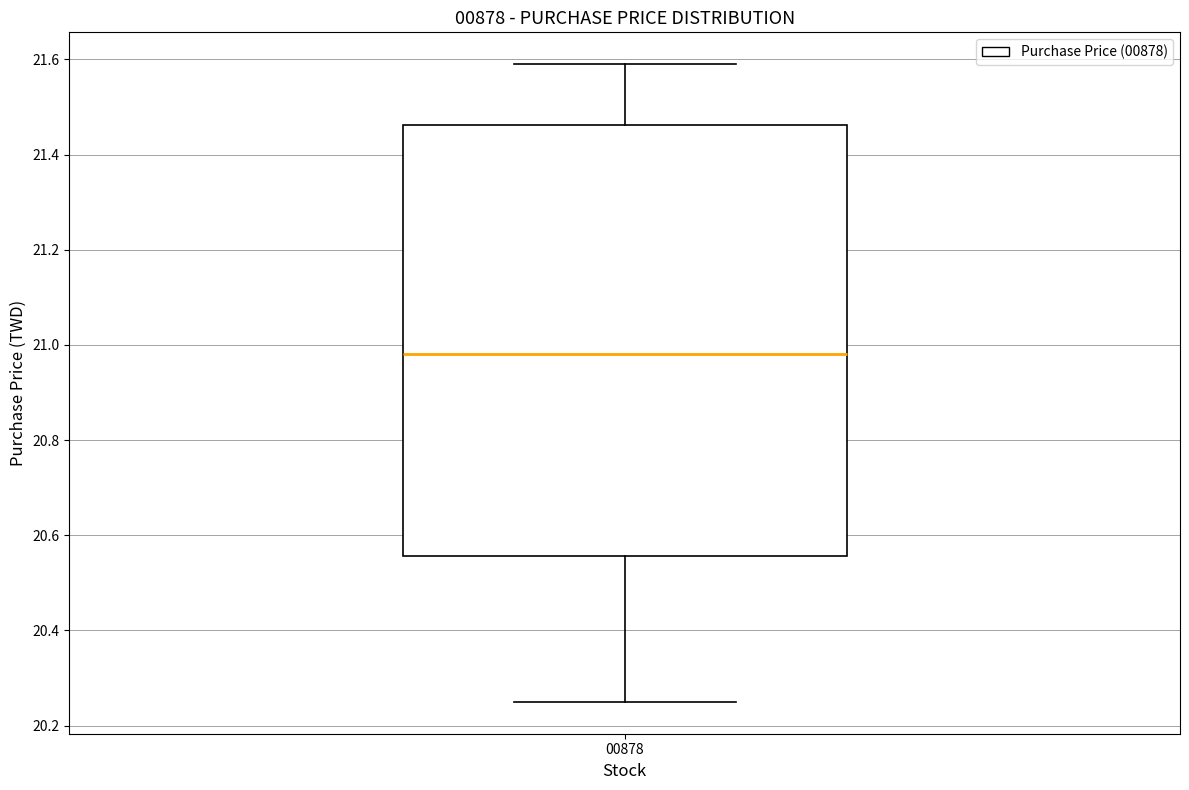

Where is the upper edge of the box at x = 00878 on the y-axis? The values are not printed on the chart, so give them approximately, as read against the axis.

21.46